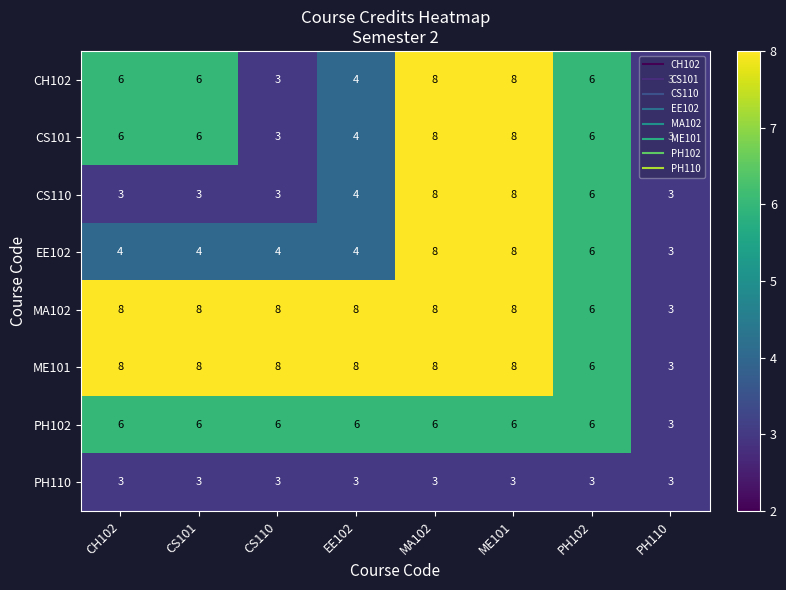

True or false: ME101 has a value of 8 at CS110.

True